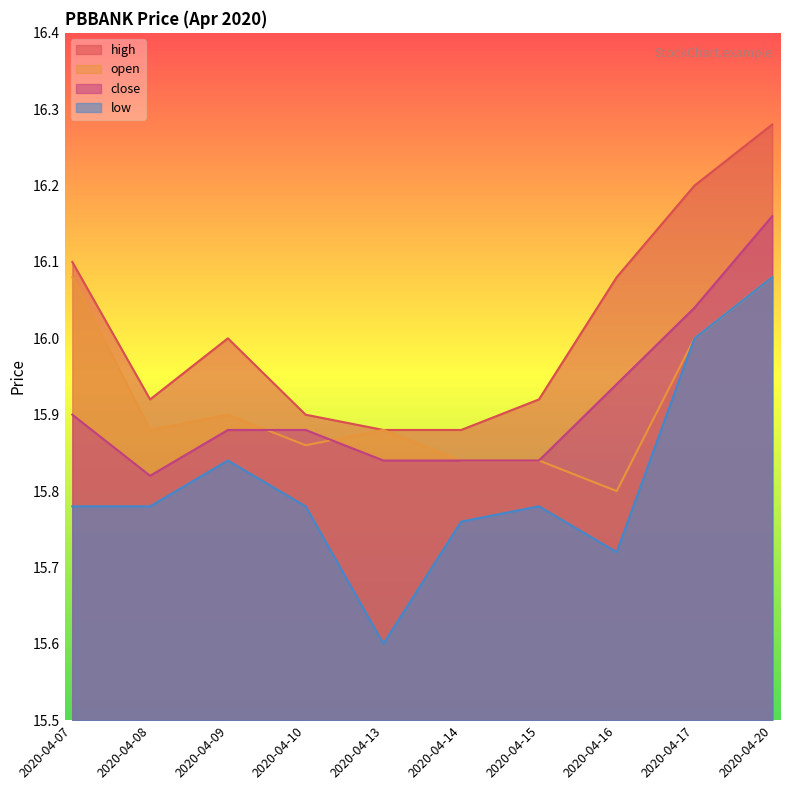

Is the value of high at 2020-04-14 greater than the value of open at 2020-04-10?

Yes